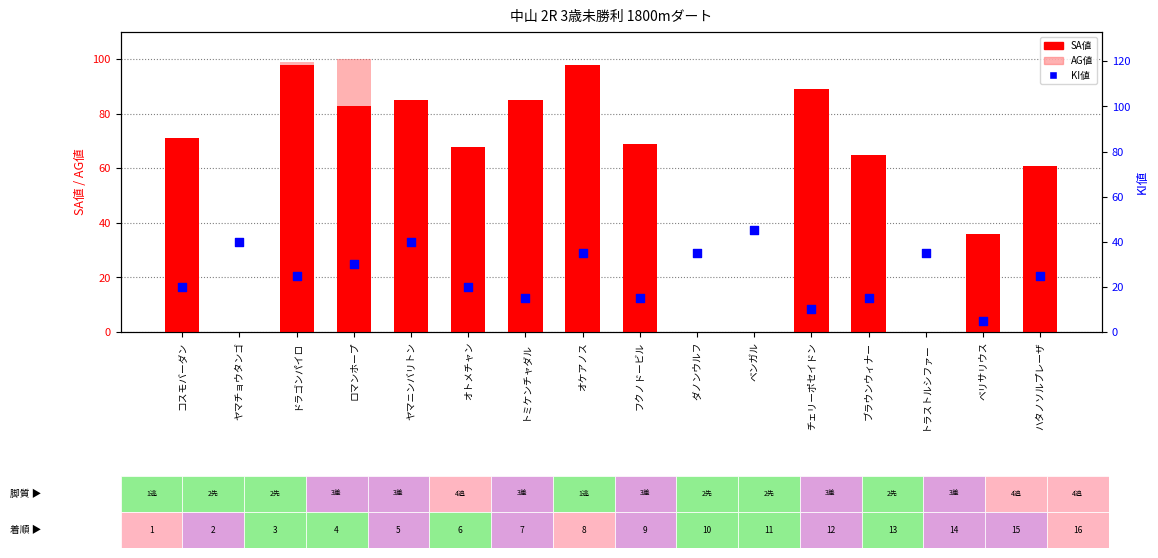

Which series contains the highest Y value?

AG値